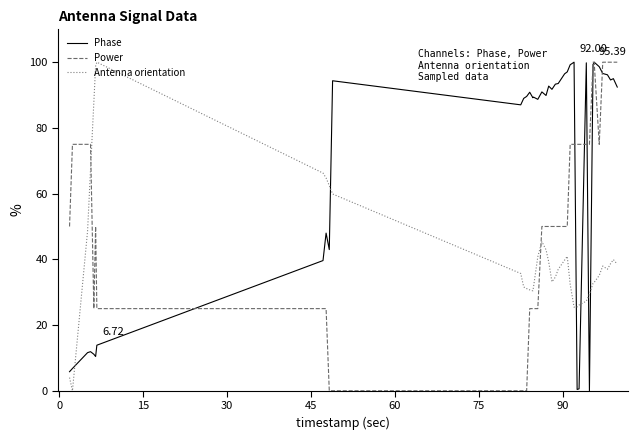

Which series has the largest total across all categories?

Phase